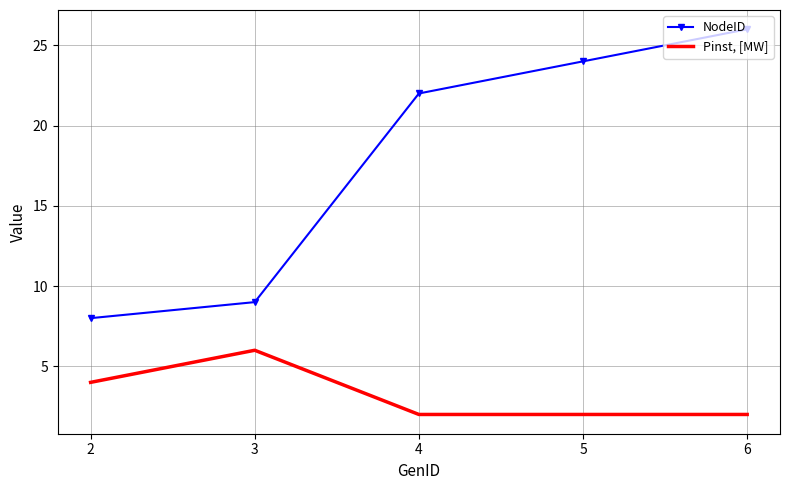

Read the Pinst, [MW] value at 5.

2